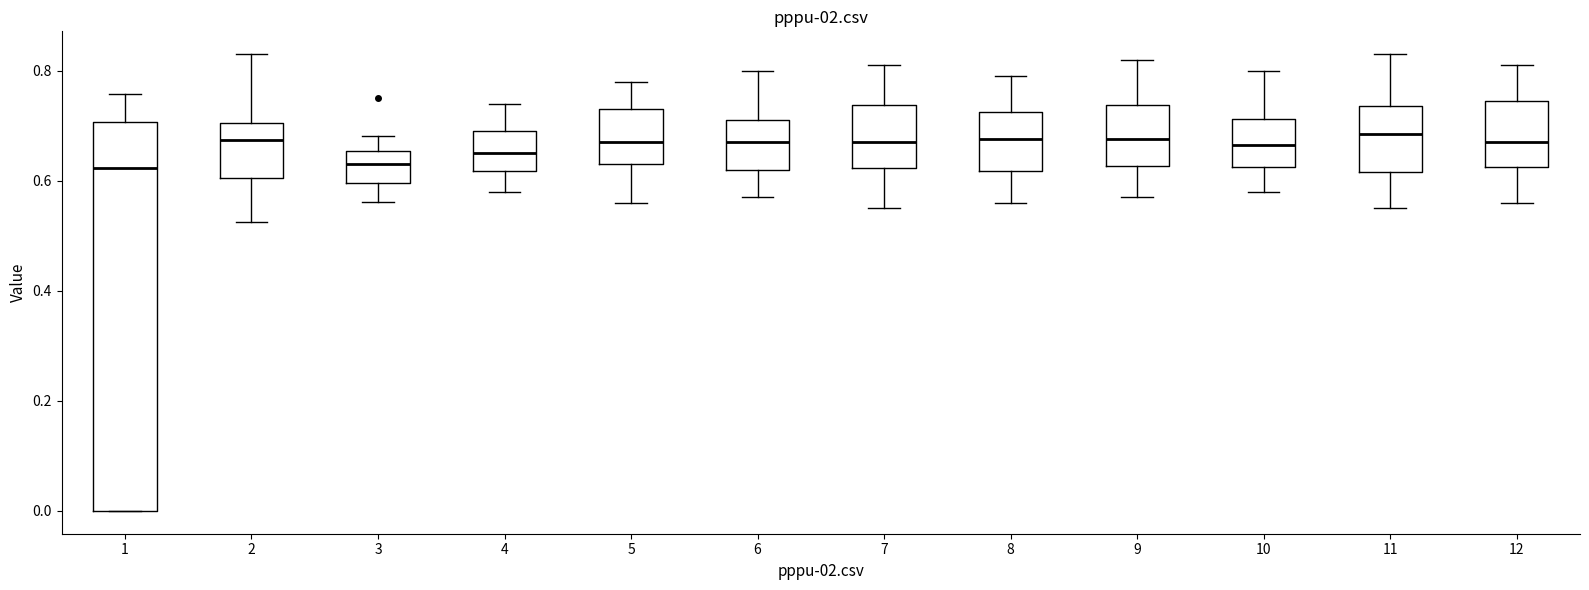

Reading left to right, read every box against the y-axis: the position of its median line, the range the box covers, and the ends of its whiskers. The values are not printed on the chart, so give them approximately, as read against the axis.

1: median 0.62, box 0.00 to 0.70, whiskers 0.00 to 0.76
2: median 0.68, box 0.60 to 0.70, whiskers 0.52 to 0.82
3: median 0.64, box 0.60 to 0.66, whiskers 0.56 to 0.68
4: median 0.66, box 0.62 to 0.70, whiskers 0.58 to 0.74
5: median 0.68, box 0.64 to 0.74, whiskers 0.56 to 0.78
6: median 0.68, box 0.62 to 0.72, whiskers 0.58 to 0.80
7: median 0.68, box 0.62 to 0.74, whiskers 0.56 to 0.82
8: median 0.68, box 0.62 to 0.72, whiskers 0.56 to 0.80
9: median 0.68, box 0.62 to 0.74, whiskers 0.58 to 0.82
10: median 0.66, box 0.62 to 0.72, whiskers 0.58 to 0.80
11: median 0.68, box 0.62 to 0.74, whiskers 0.56 to 0.84
12: median 0.68, box 0.62 to 0.74, whiskers 0.56 to 0.82